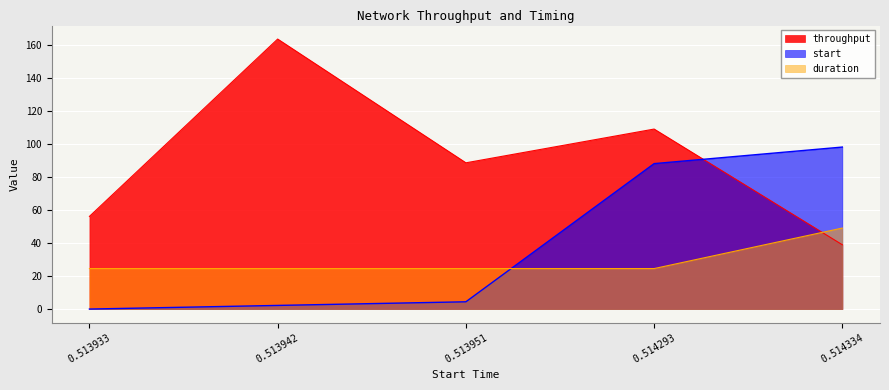

At which label is throughput closest to 101?

0.514293